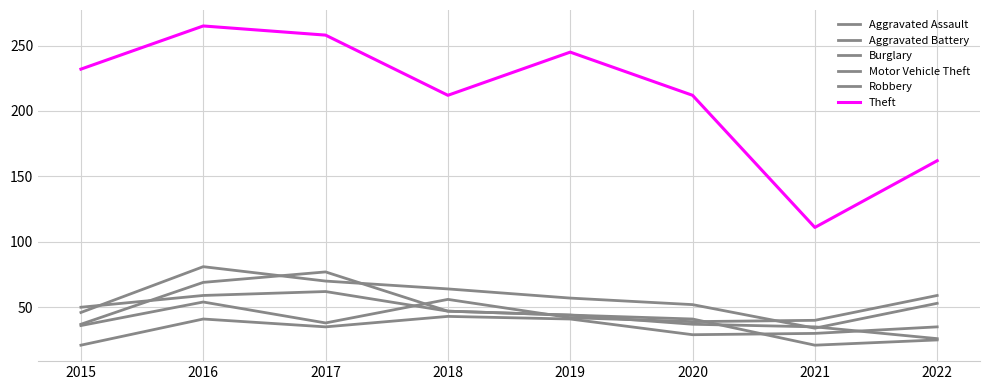

Is this an area chart (filled region under the line)?

No